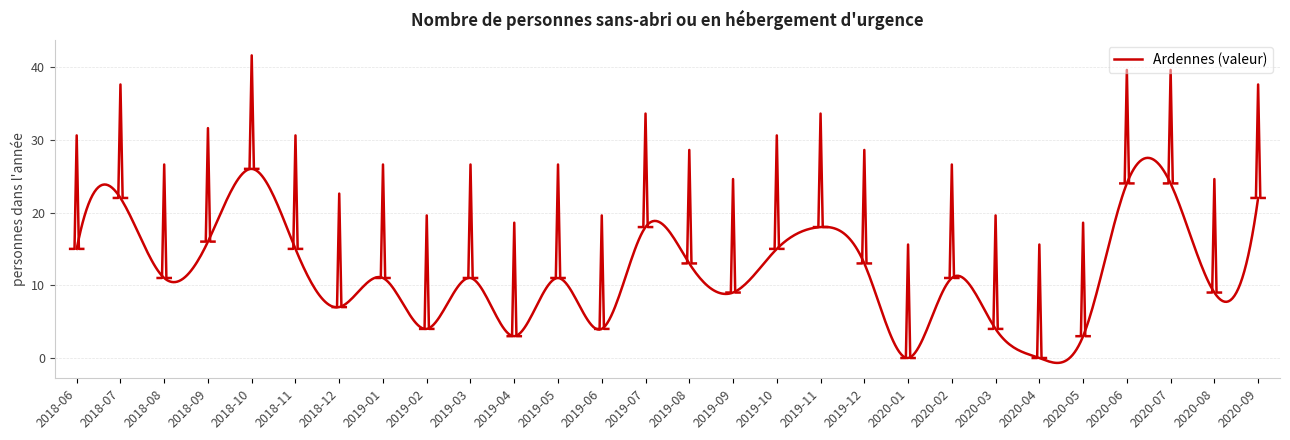

Reading left to right, what are all the values shown in this chart?

15	22	11	16	26	15	7	11	4	11	3	11	4	18	13	9	15	18	13	0	11	4	0	3	24	24	9	22